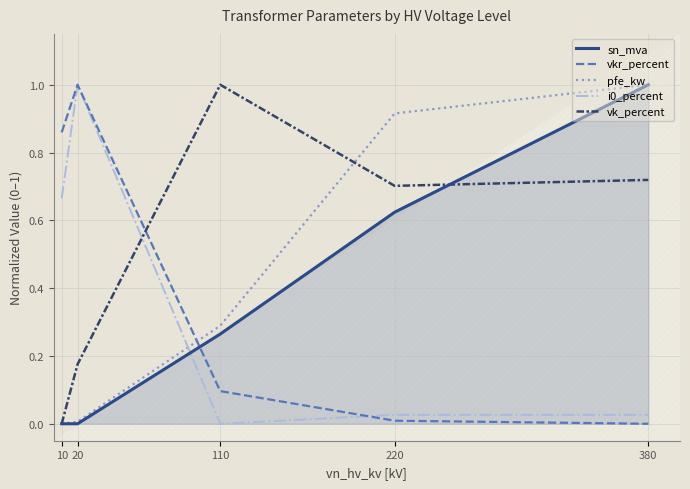

Which series has the widest spread of values?

sn_mva